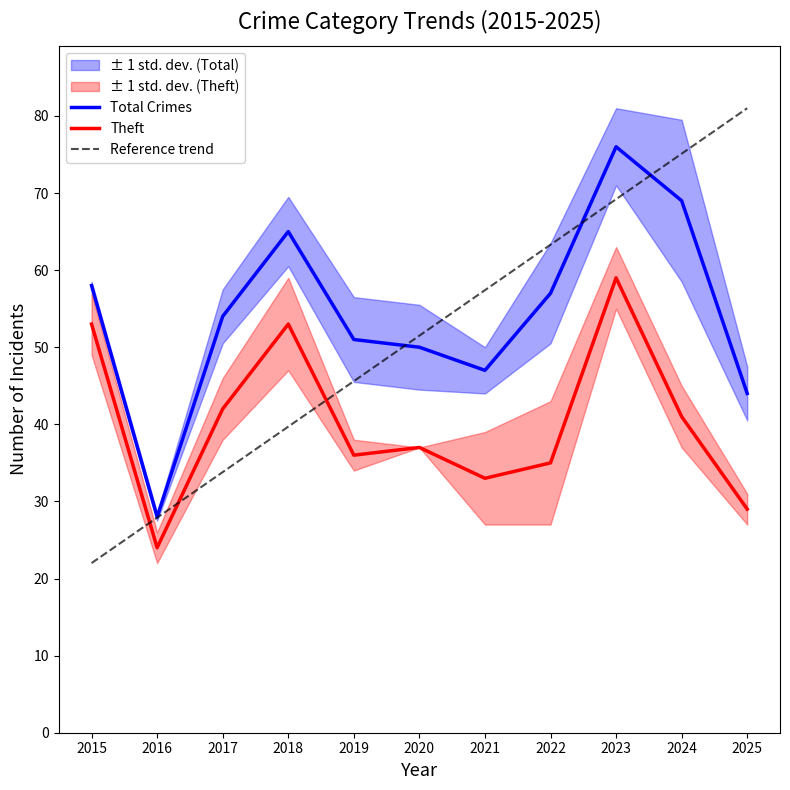

Reading left to right, extract all data points from this chart.

Total Crimes: 58.0	28.0	54.0	65.0	51.0	50.0	47.0	57.0	76.0	69.0	44.0
Theft: 53.0	24.0	42.0	53.0	36.0	37.0	33.0	35.0	59.0	41.0	29.0
Reference trend: 22.0	27.9	33.8	39.7	45.6	51.5	57.4	63.3	69.2	75.1	81.0